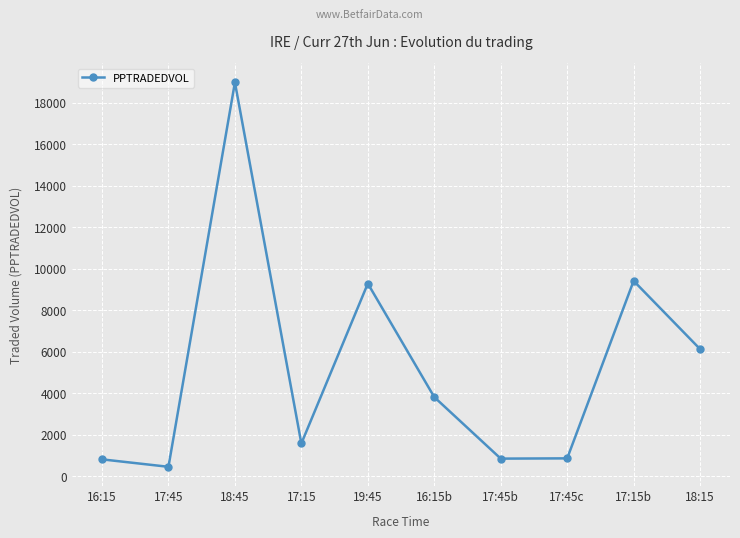

What is the difference between the values at 17:45c and 17:45b?

12.5